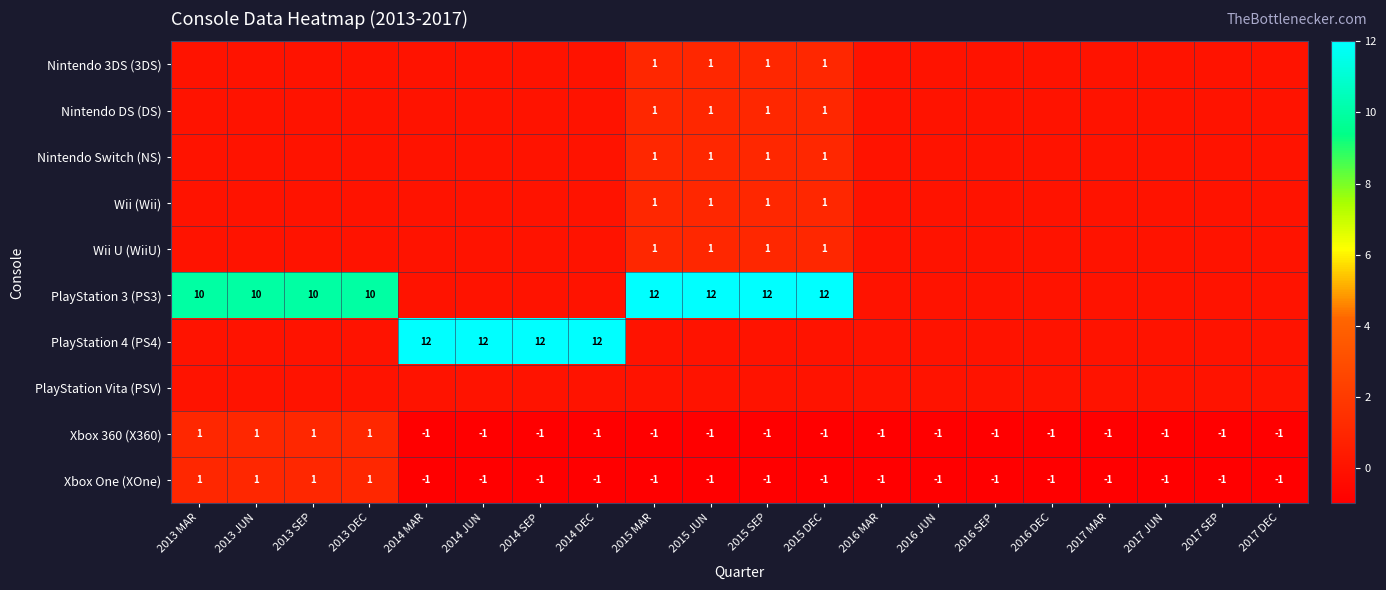

What is the minimum value shown in the chart?

-1